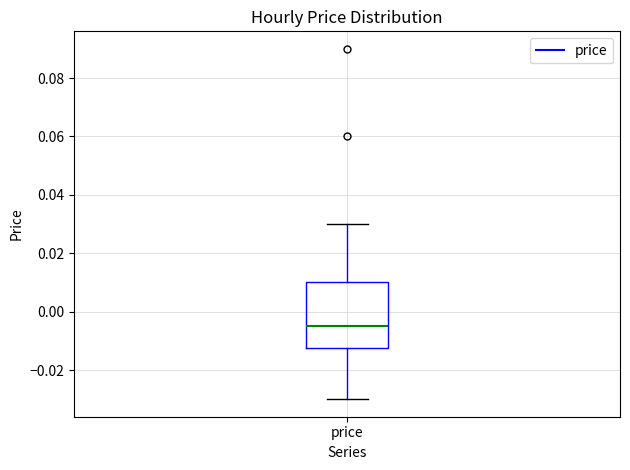

Where is the upper edge of the box for price on the y-axis? The values are not printed on the chart, so give them approximately, as read against the axis.

0.010